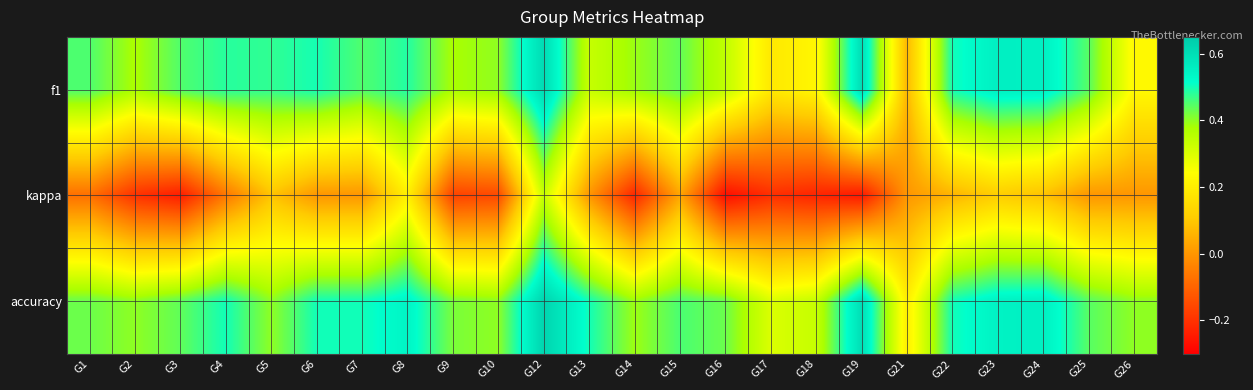

Which series has the largest range (max minus min)?

kappa